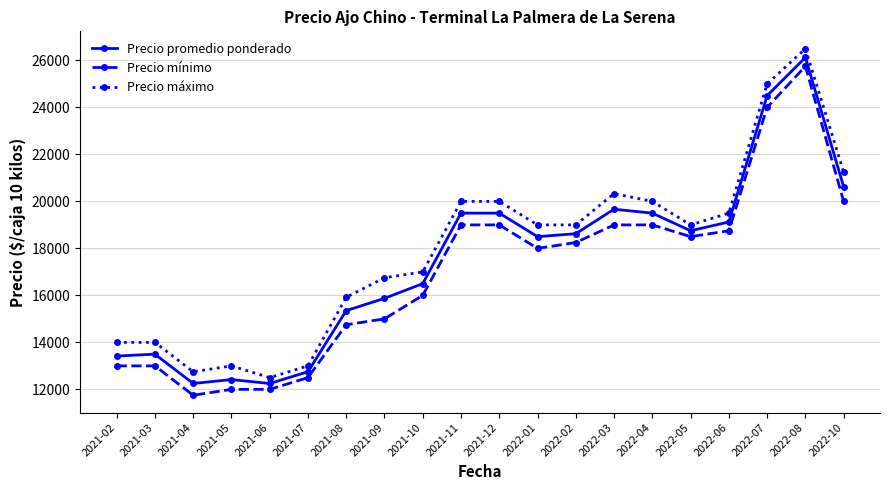

True or false: Precio máximo and Precio promedio ponderado cross at least once.

False